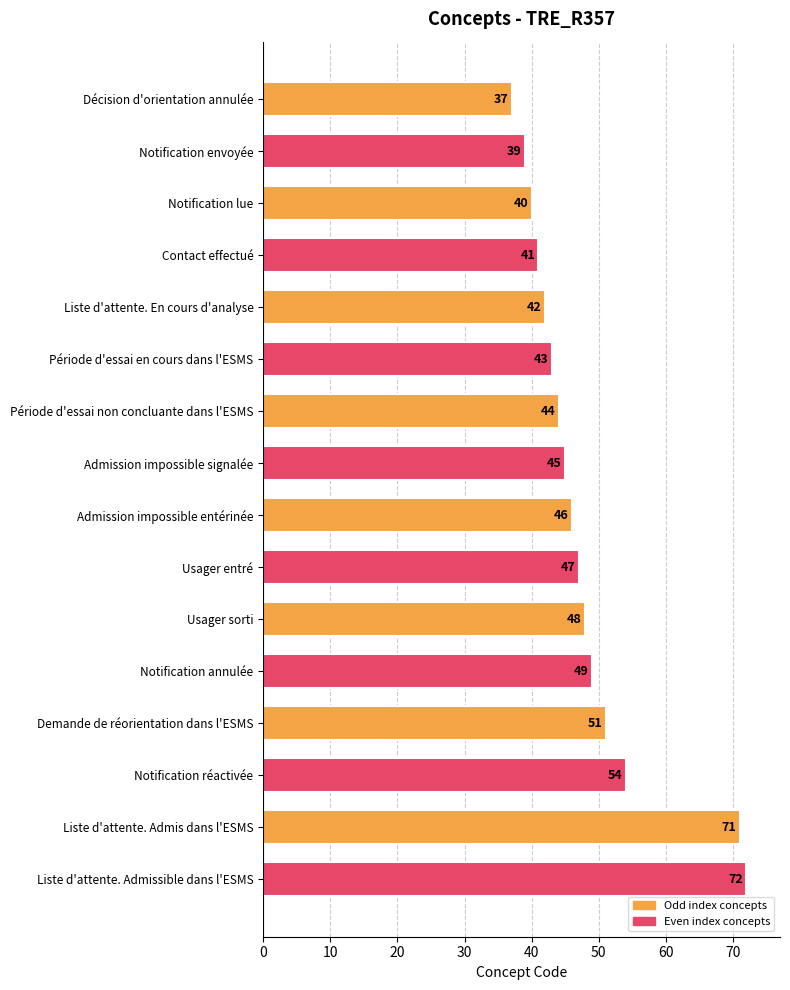

What is the label of the 10th bar from the bottom?

Période d'essai non concluante dans l'ESMS